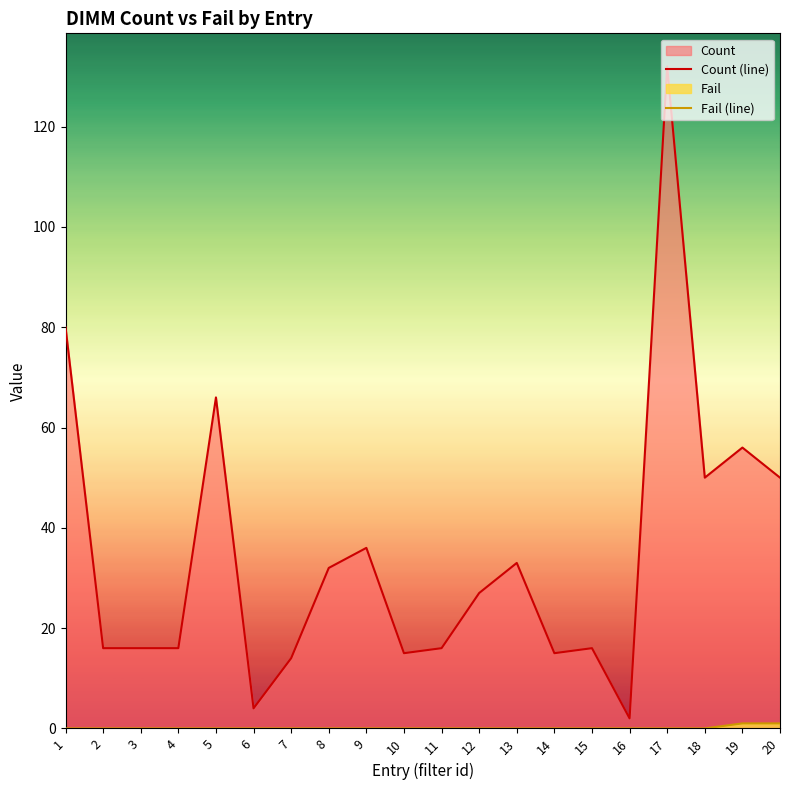

How many categories are shown in the chart?

20